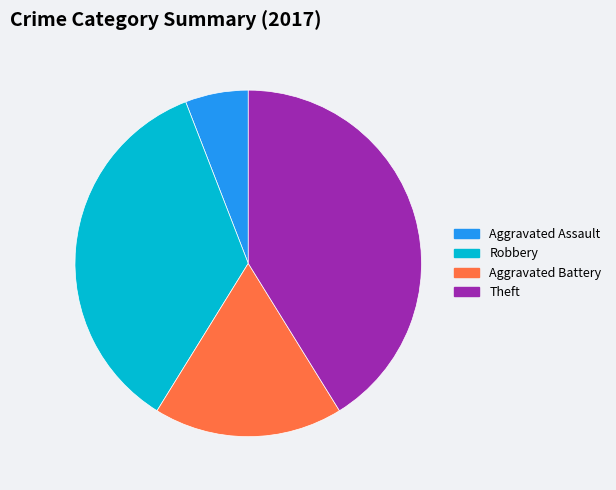

Rank the categories by value from highest to lowest.

Theft, Robbery, Aggravated Battery, Aggravated Assault